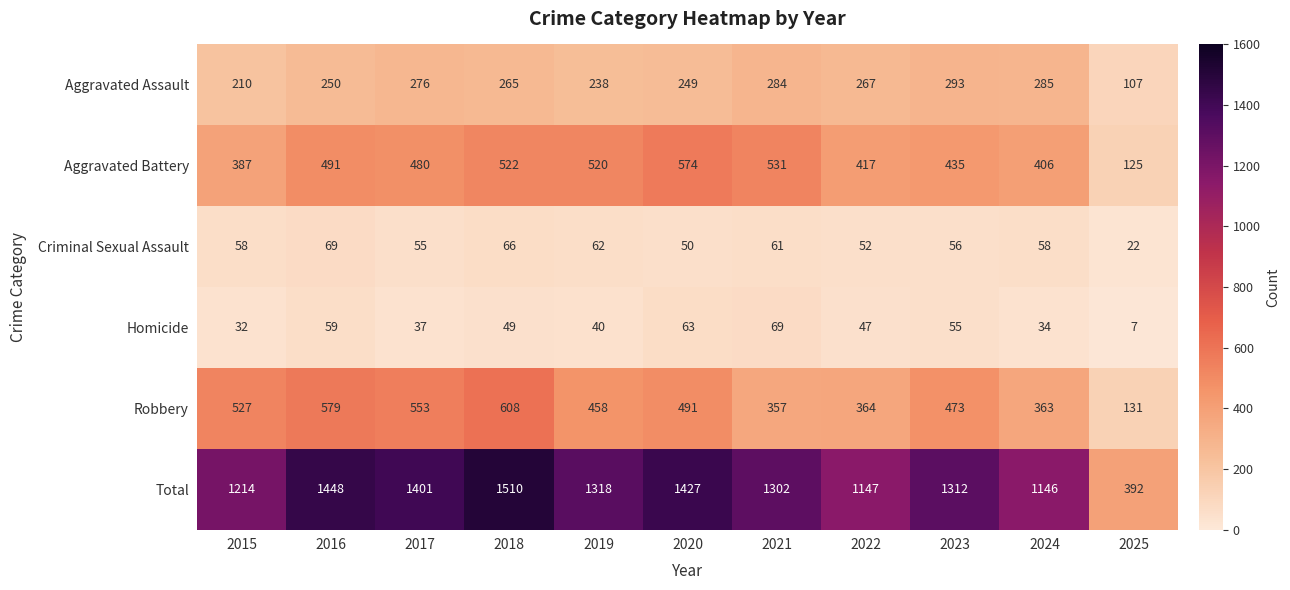

What is the total value across all series at 2018?

3020